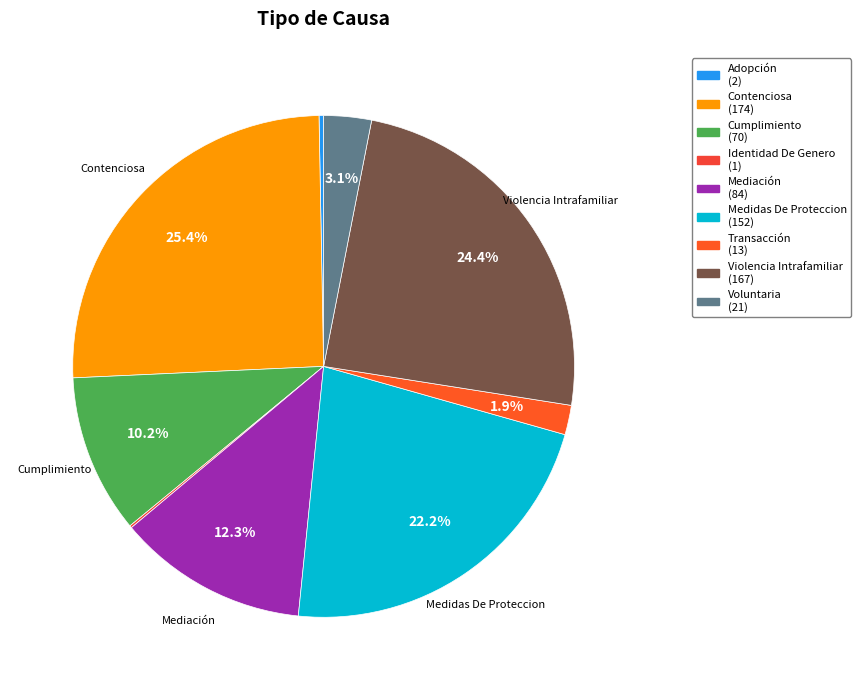

Is there a majority slice in this chart?

No